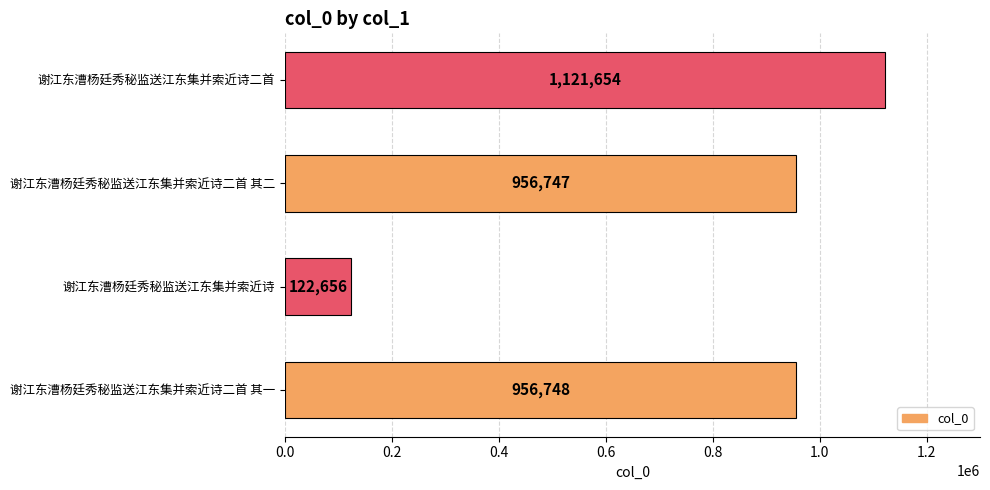

Approximately how many times larger is the value at 谢江东漕杨廷秀秘监送江东集并索近诗二首 其二 compared to 谢江东漕杨廷秀秘监送江东集并索近诗?

7.8